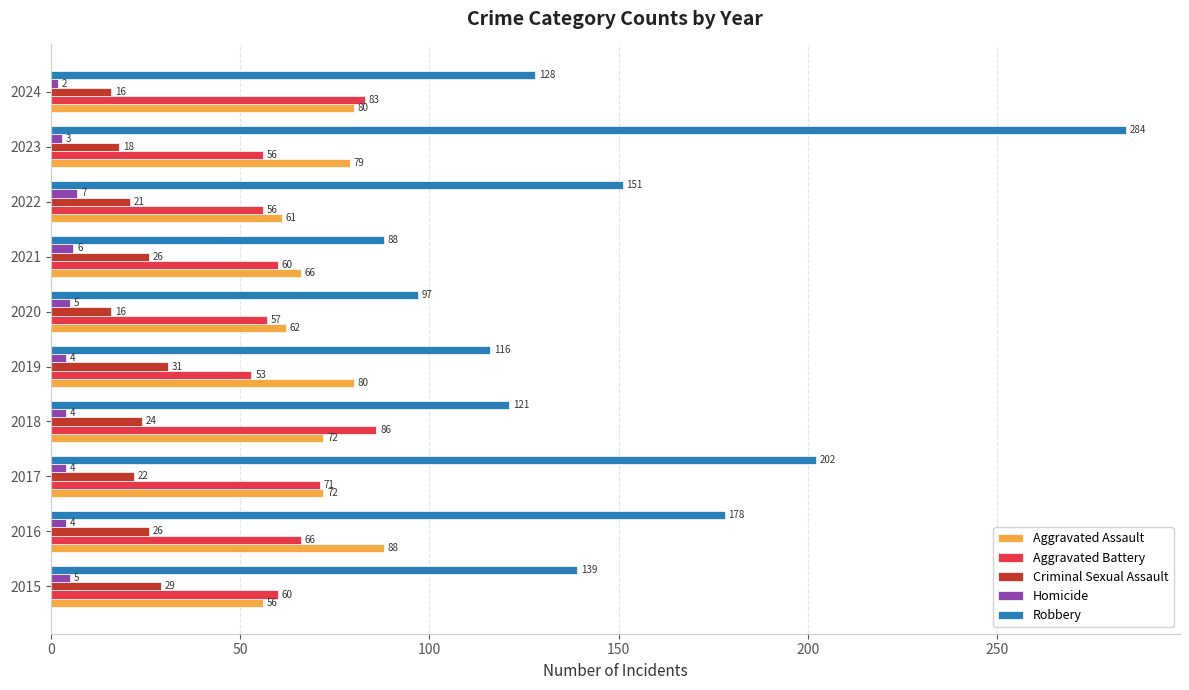

Which category has the highest value in the Criminal Sexual Assault series?

2019